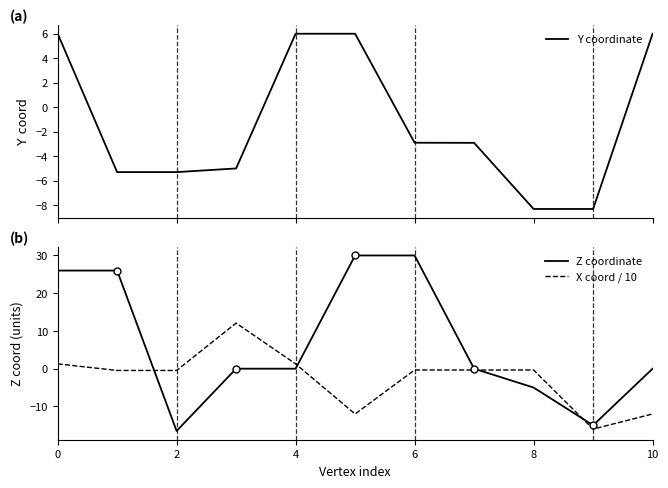

Which series ends up on top after the final intersection of X coord / 10 and Z coordinate?

Z coordinate